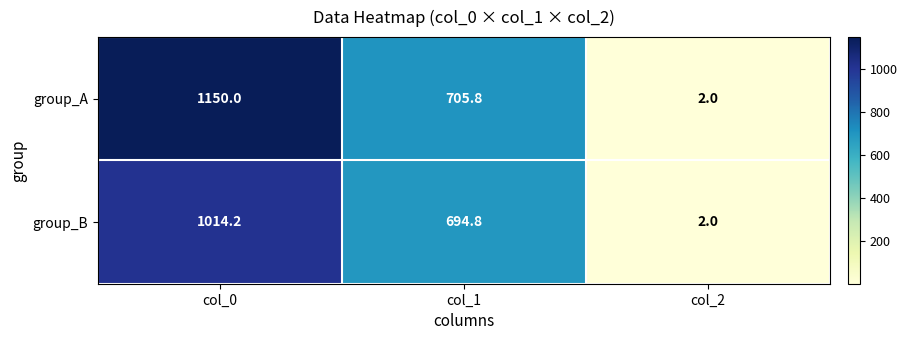

At which label does group_B first exceed 694?

col_0